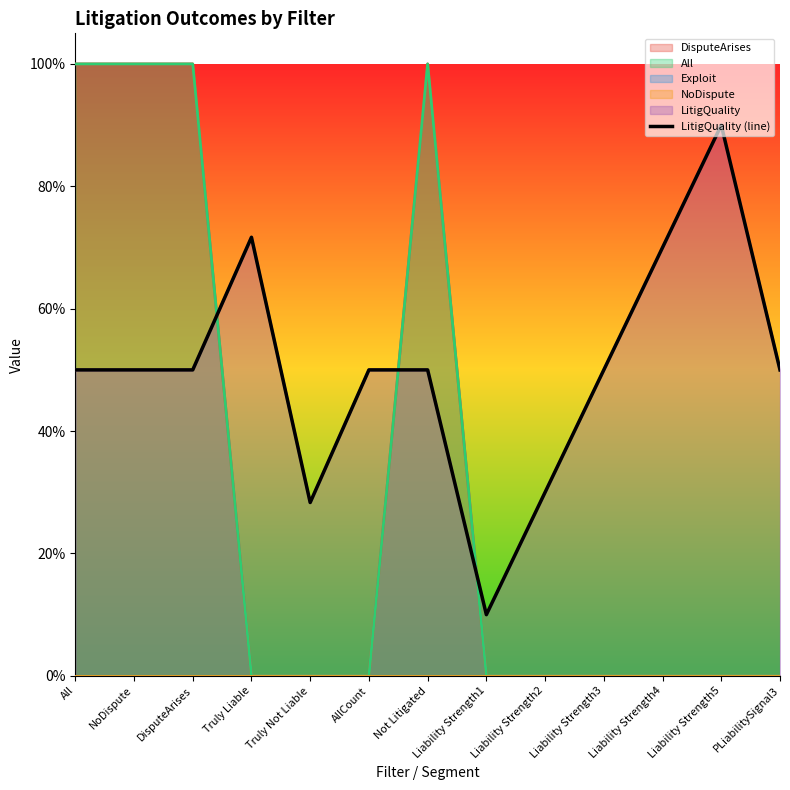

The chart shows a value of 0.7 at Truly Liable. True or false?

True